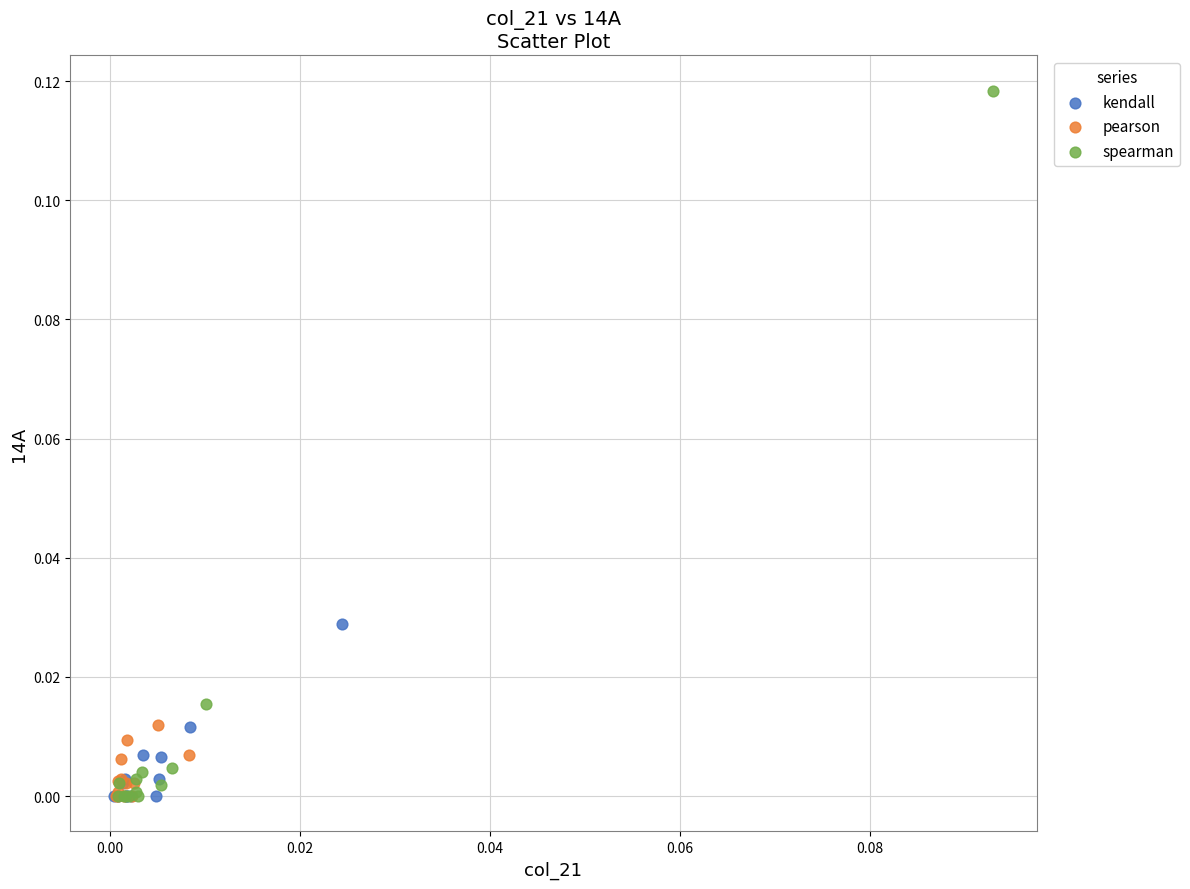

Which series reaches the maximum Y coordinate?

spearman